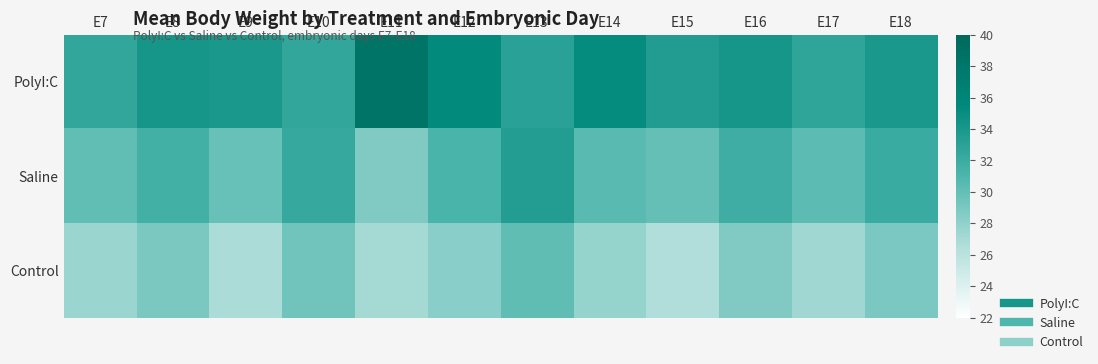

What is the maximum value shown in the chart?

38.3